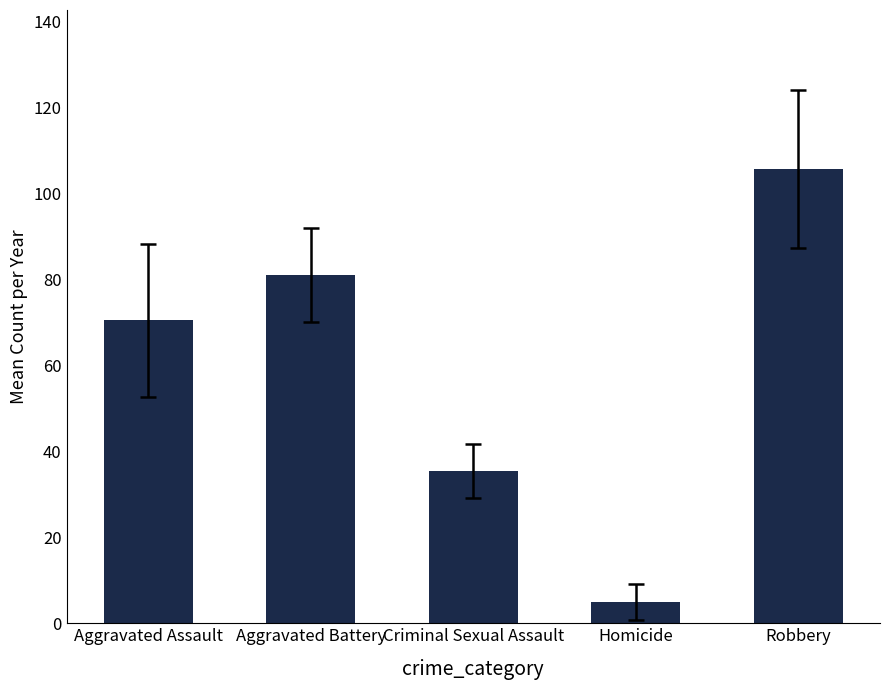

Count the number of values greater than 70.

3